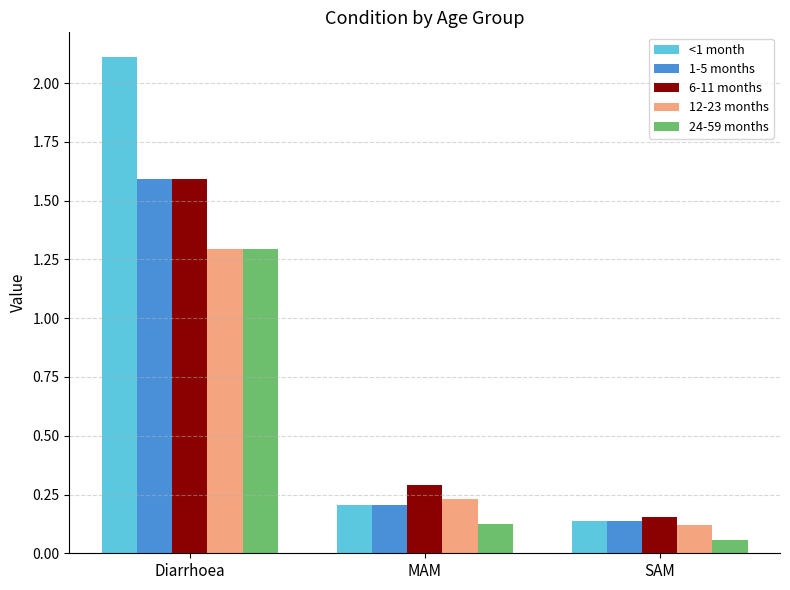

Where is <1 month nearest to the value 1?

MAM